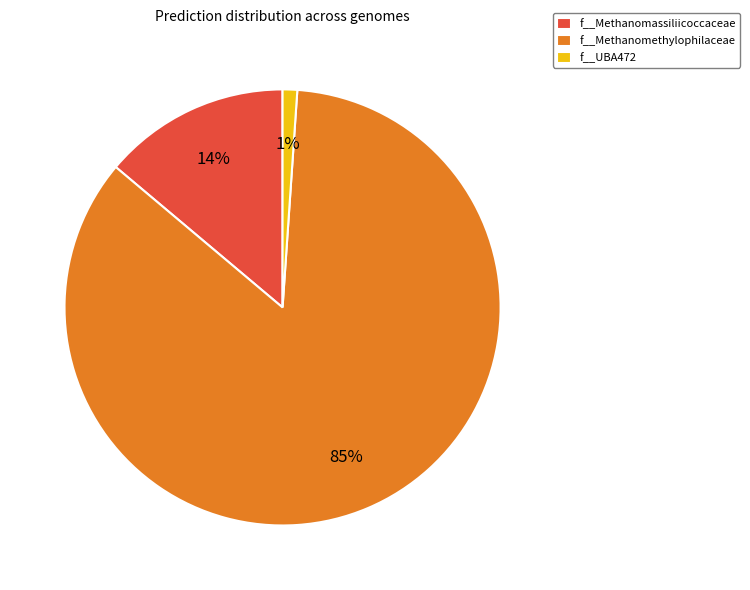

Is there a majority slice in this chart?

Yes